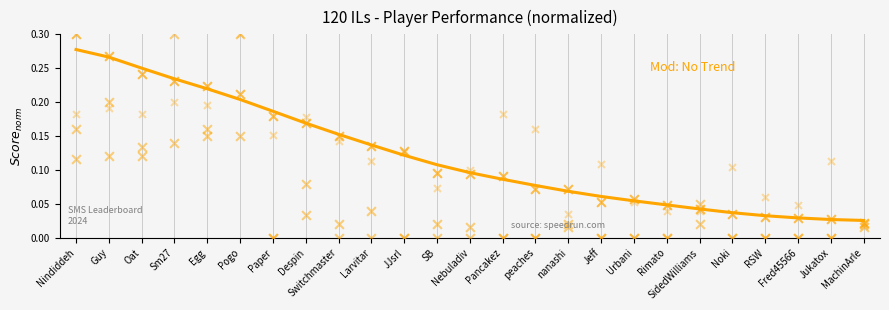

Which series has the largest total across all categories?

Entries